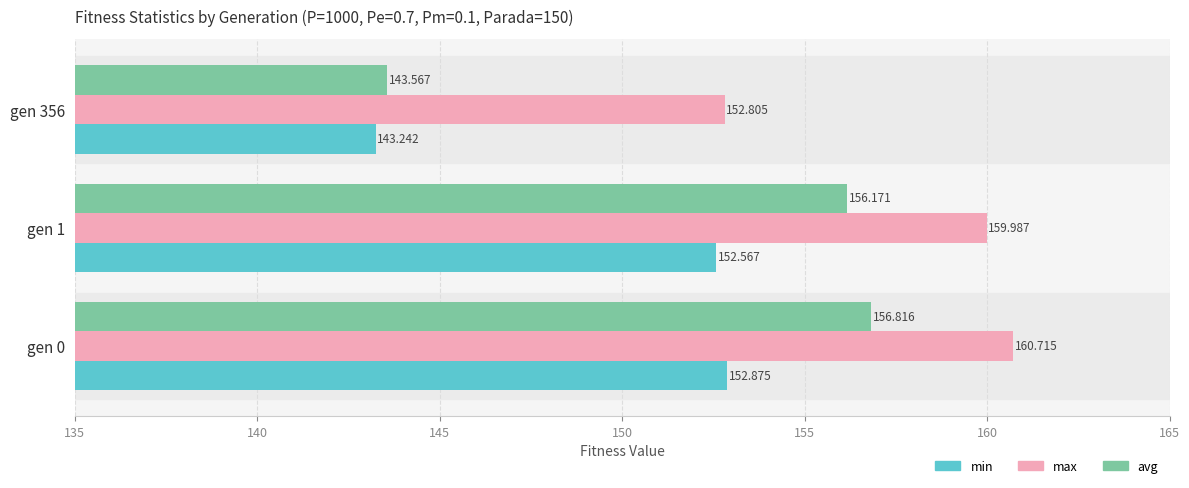

Rank the series at gen 1 from lowest to highest value.

min, avg, max